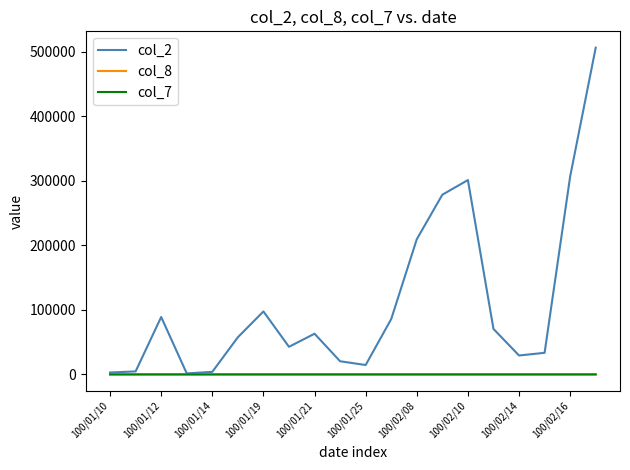

What is the sum of all col_7 values?

0.2